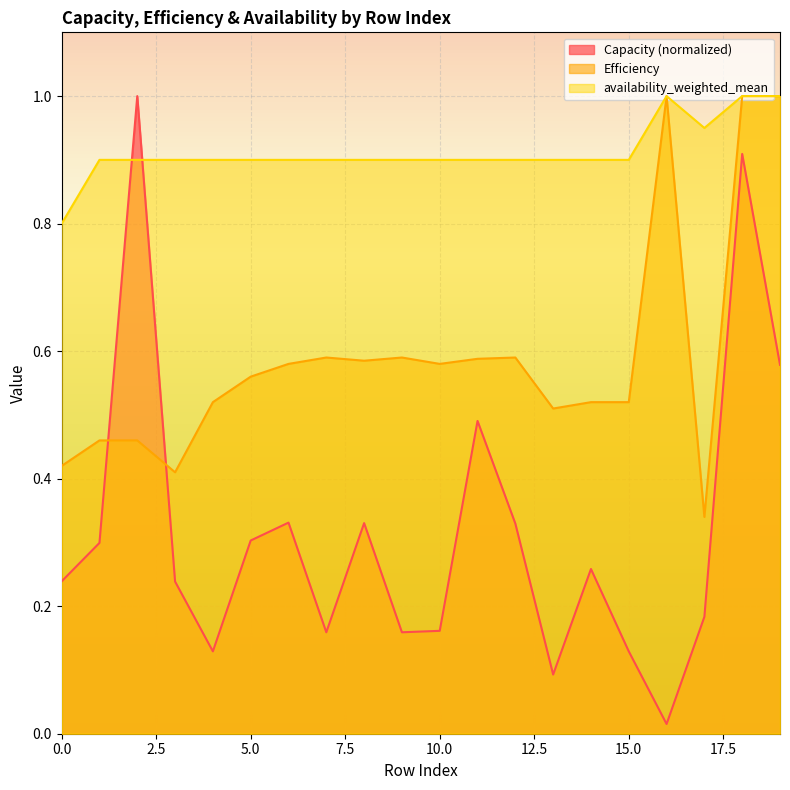

Does the chart display data point markers on the line(s)?

No